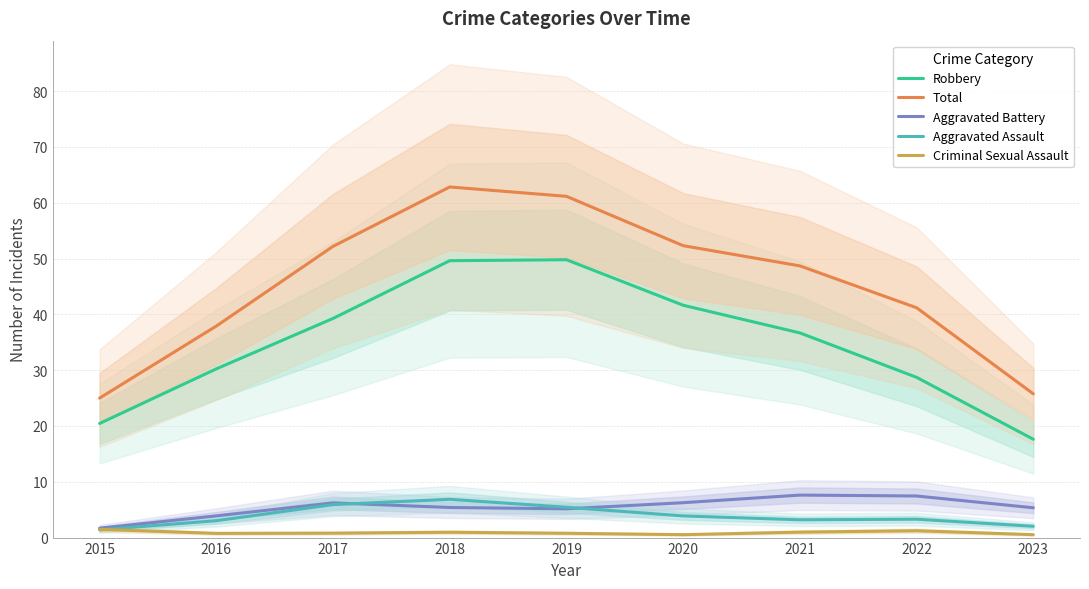

How many lines are shown in the chart?

5